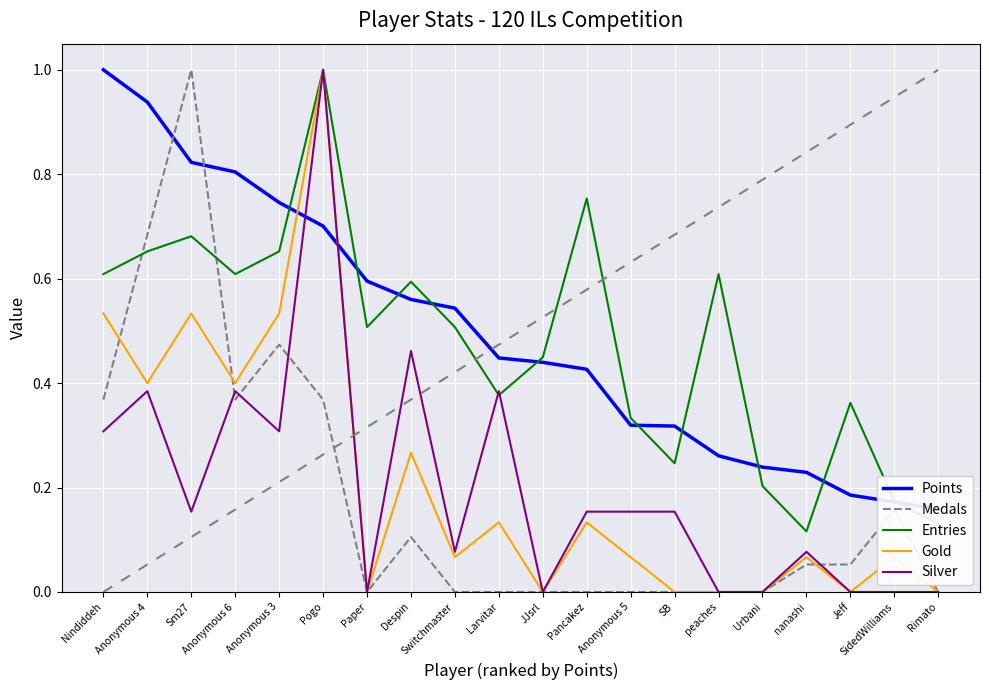

Which series has the largest range (max minus min)?

Medals